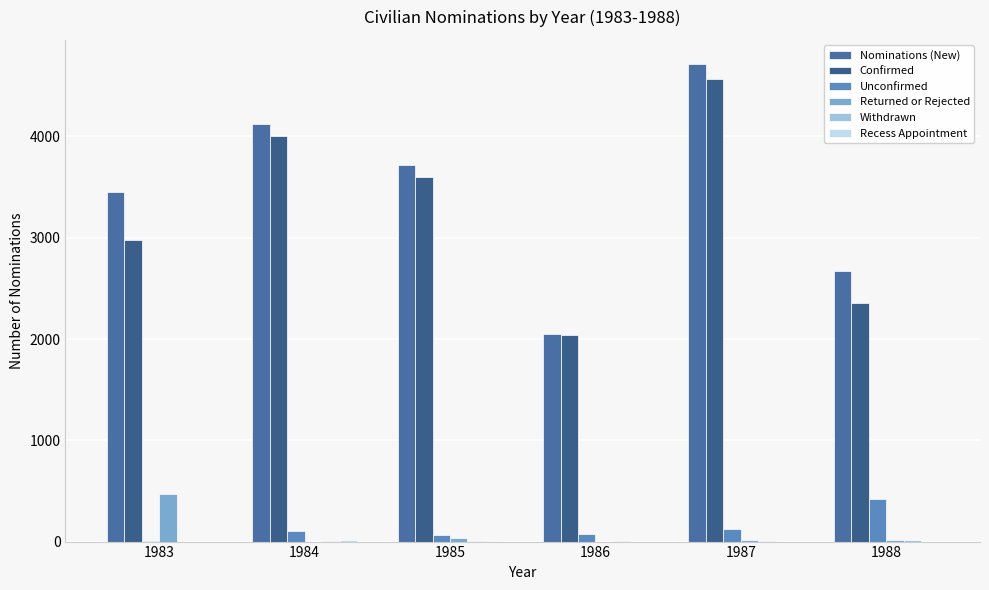

How many distinct data groups are displayed?

6